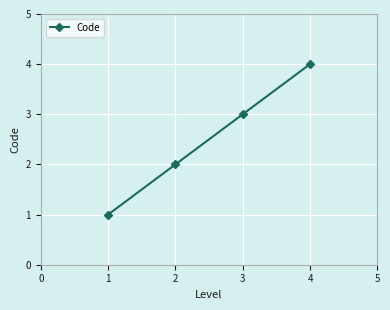

What is the difference between the maximum and minimum values?

3